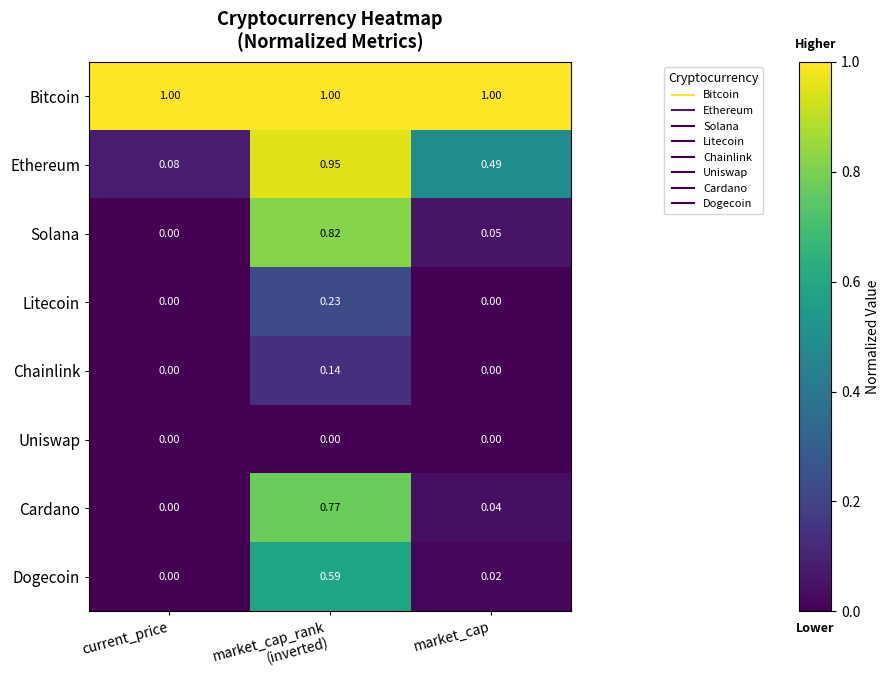

List the series in order of their peak value, lowest first.

Uniswap, Chainlink, Litecoin, Dogecoin, Cardano, Solana, Ethereum, Bitcoin